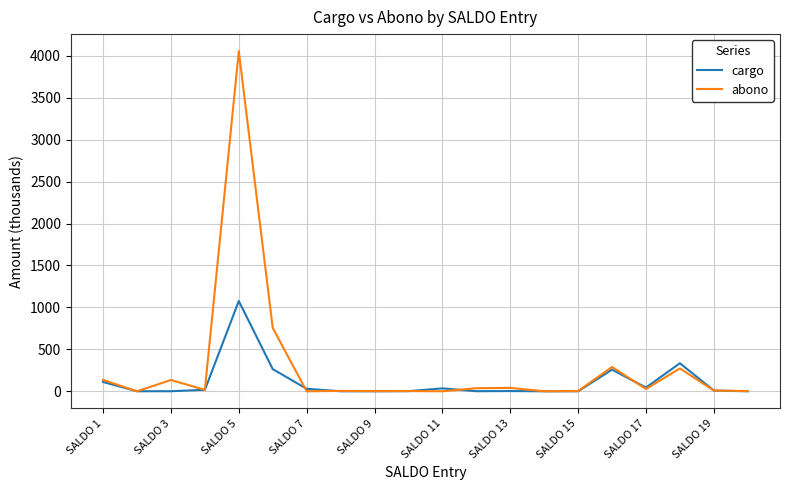

Which series has the widest spread of values?

abono